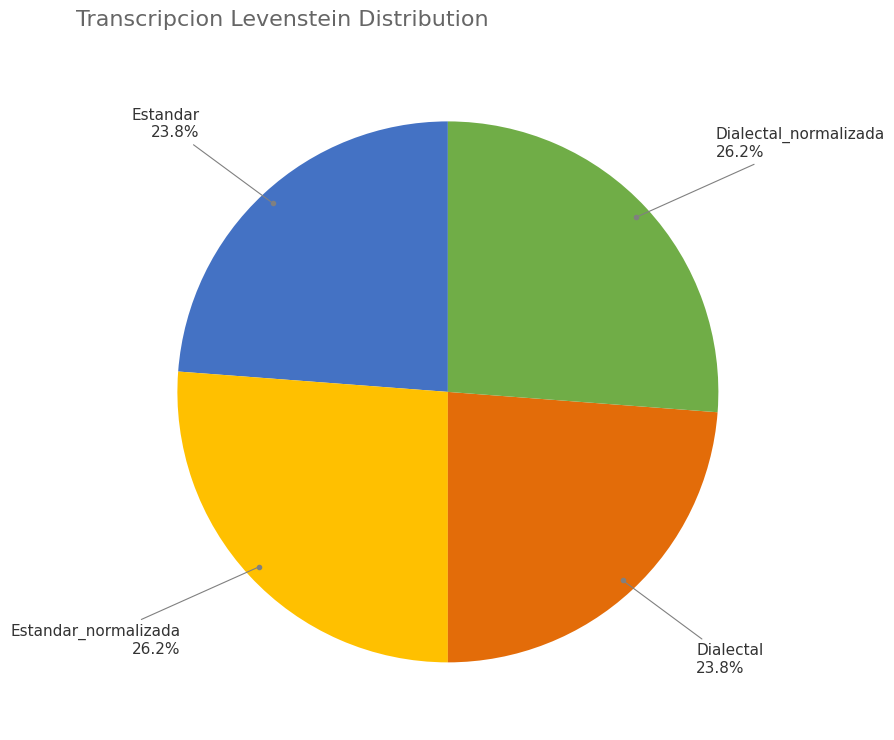

Does any single category account for the majority?

No